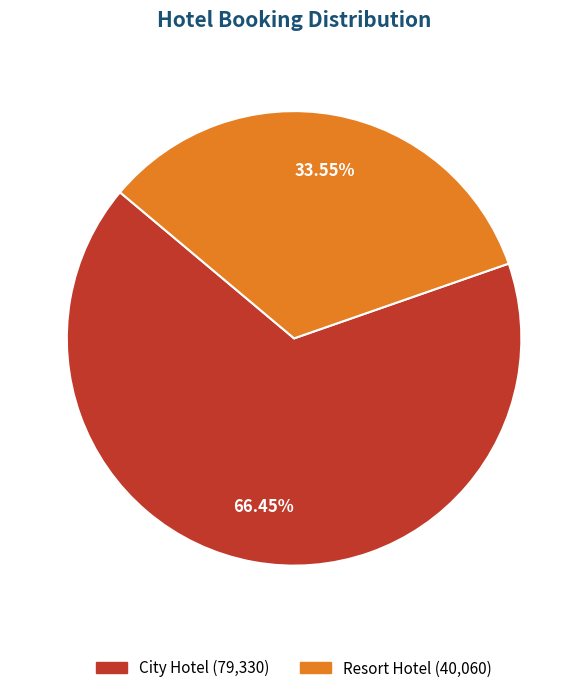

Rank the categories by value from lowest to highest.

Resort Hotel, City Hotel